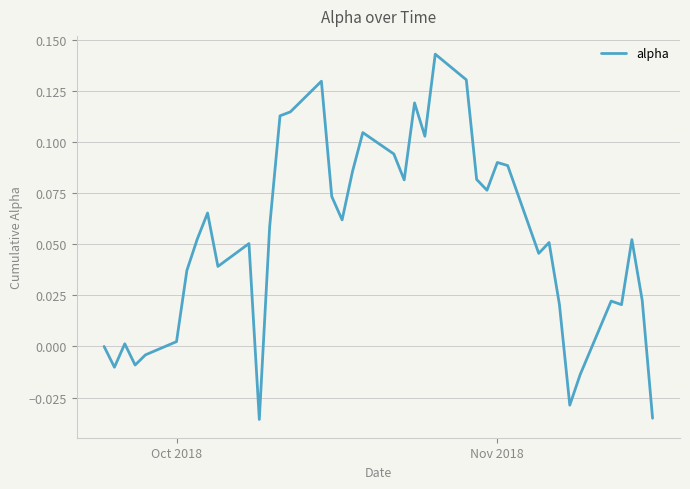

Does the chart display data point markers on the line(s)?

No